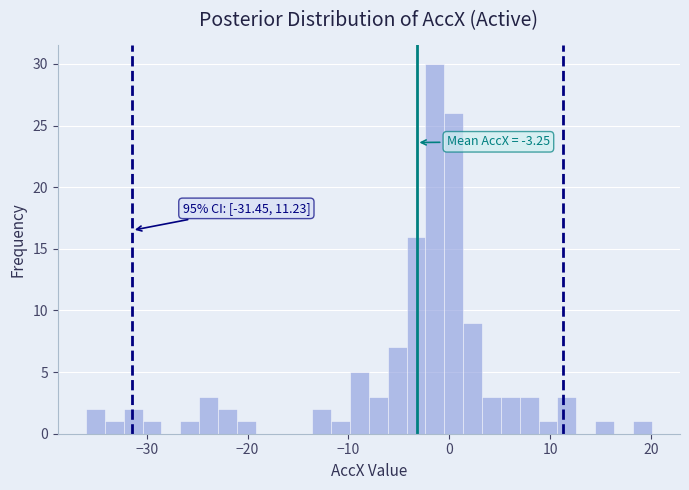

Read against the x-axis, roughly where is the centre of the tallest bar?

-1